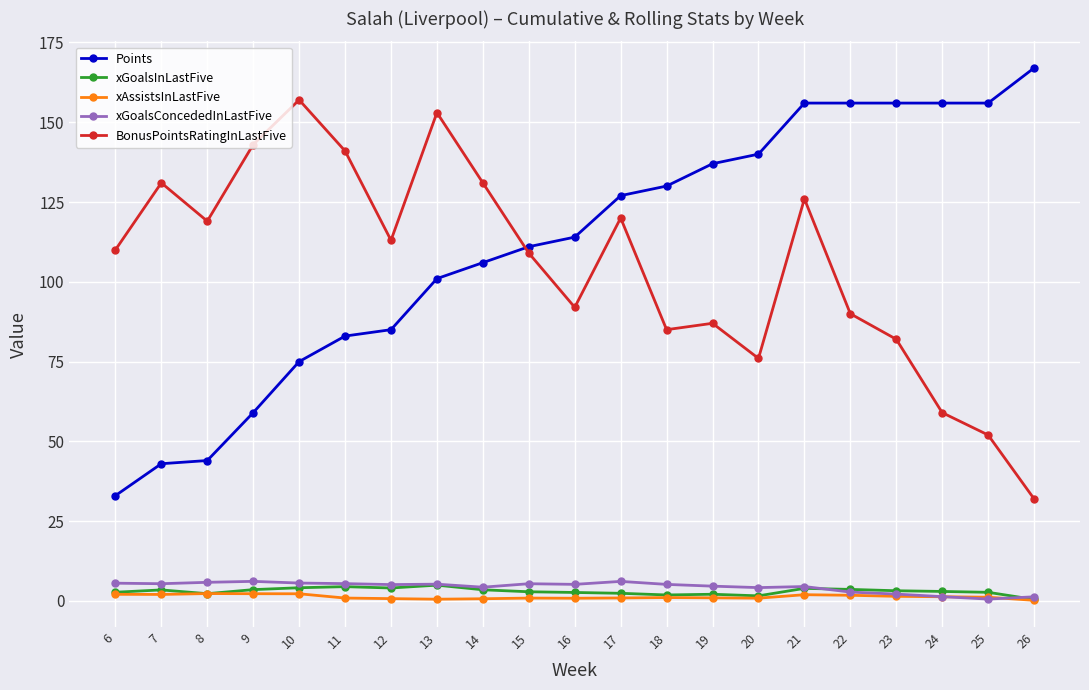

True or false: xGoalsInLastFive has a value of 3.5 at 14.

True